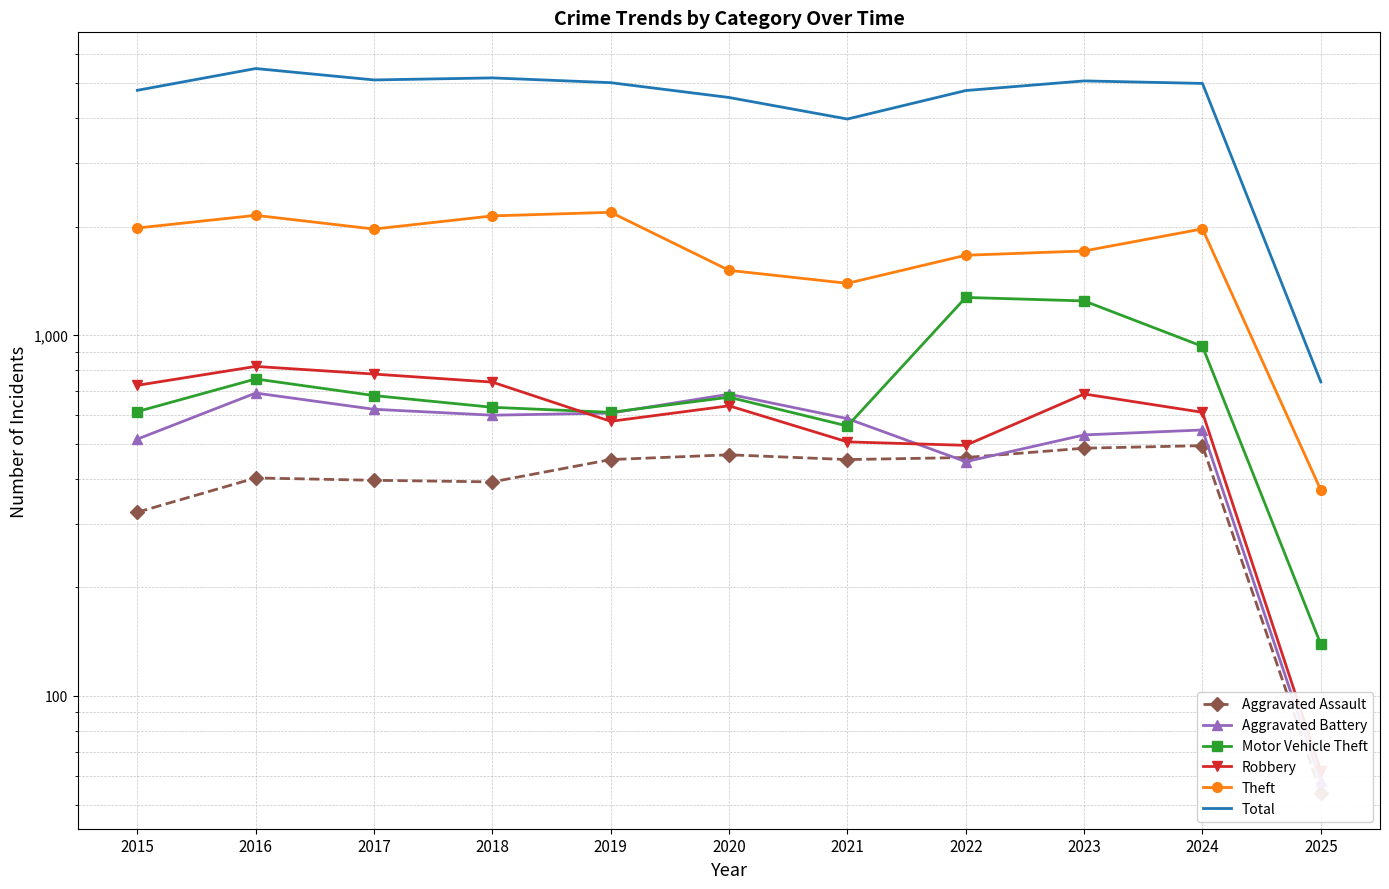

Read the Robbery value at 2019, to the nearest 100.

600